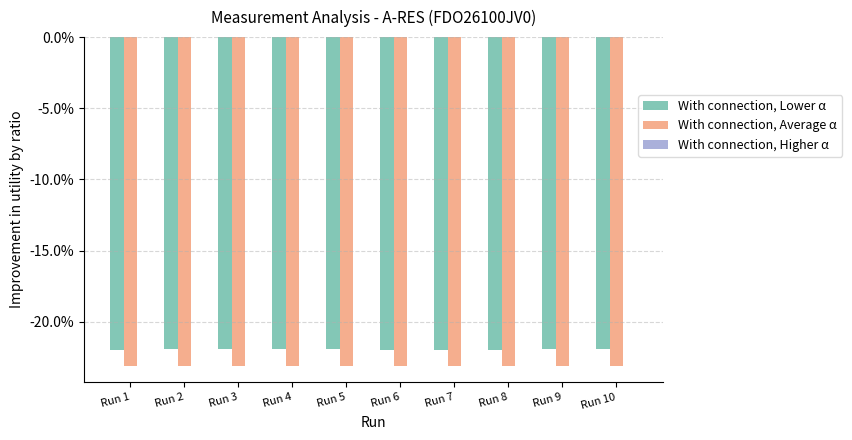

What is the minimum value for With connection, Lower α?

-22.0